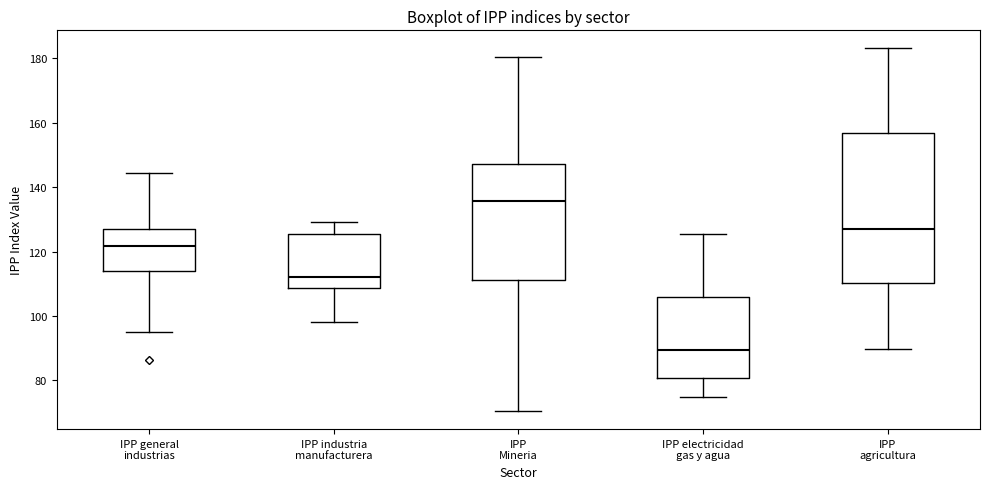

Which box has the lowest median line?

IPP electricidad gas y agua